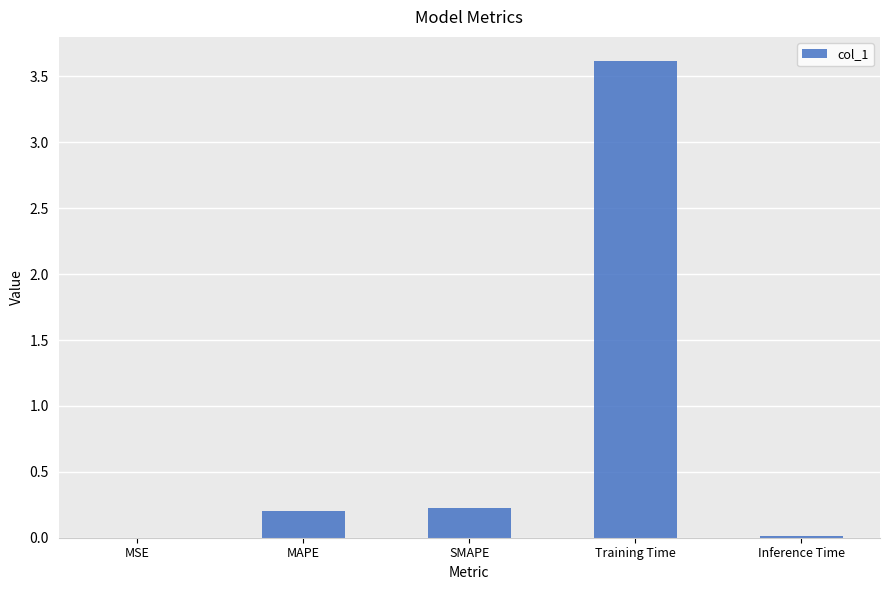

The chart shows a value of 0.0 at MSE. True or false?

True